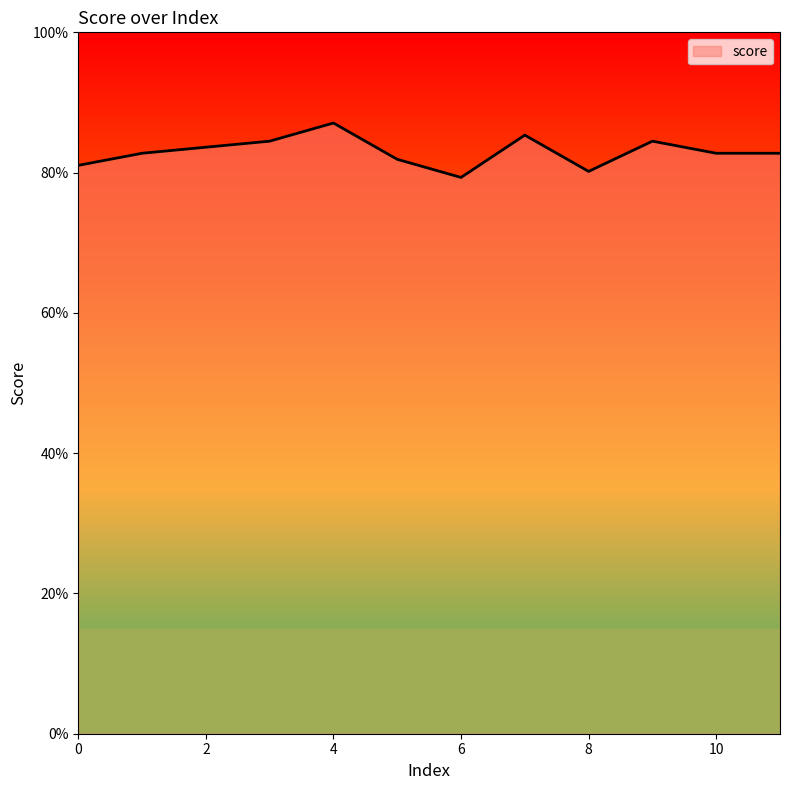

What is the difference between the maximum and minimum values?

0.1